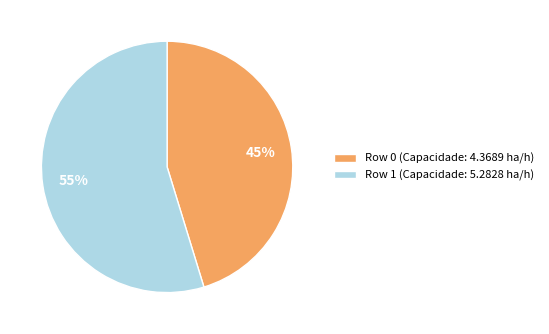

What is the majority slice?

Row 1 (Capacidade: 5.2828 ha/h)